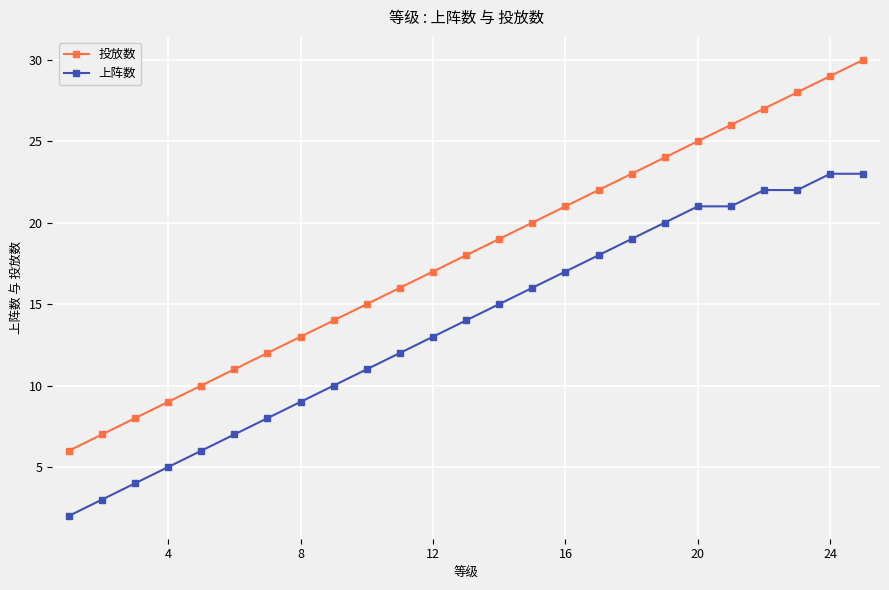

List the series in order of their overall mean, highest first.

投放数, 上阵数